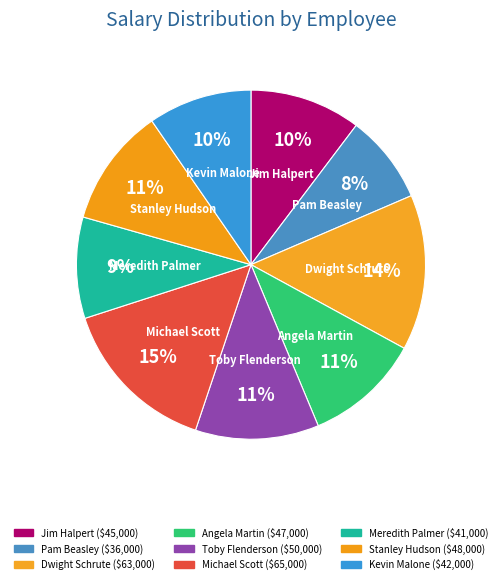

What percentage is the Meredith Palmer slice, to the nearest percent?

9%